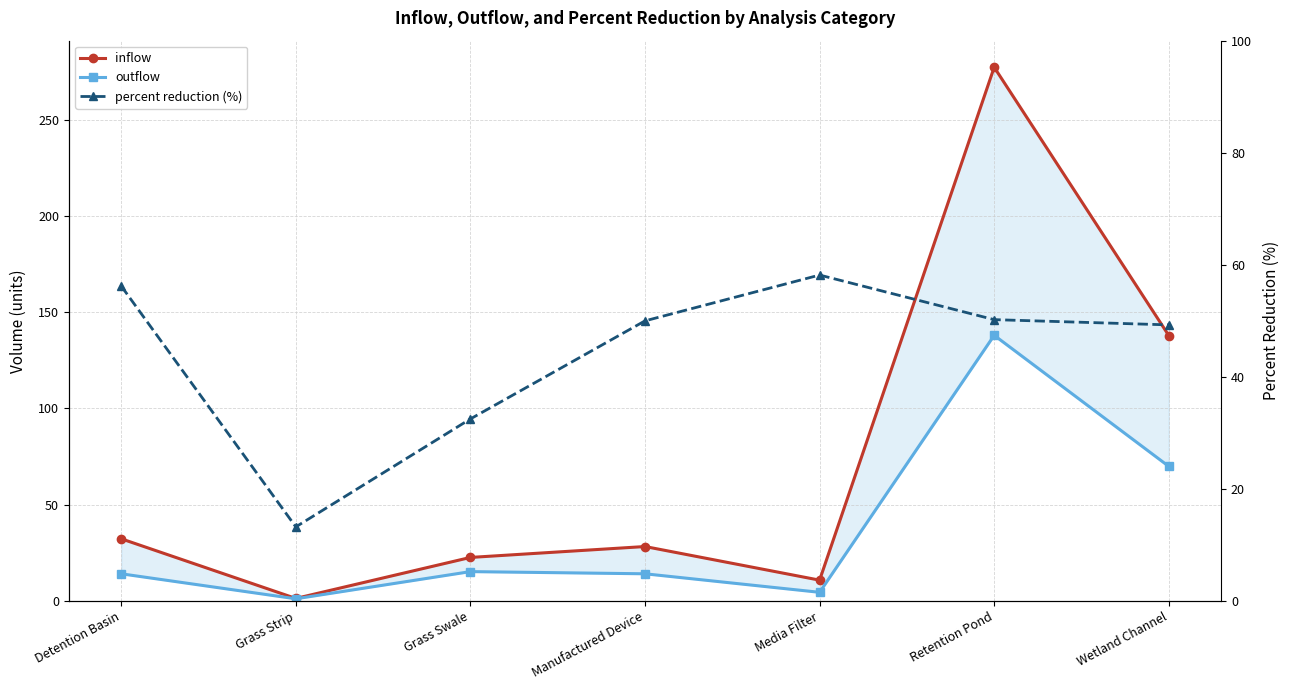

What is the difference between the highest and lowest values at Manufactured Device?

35.8